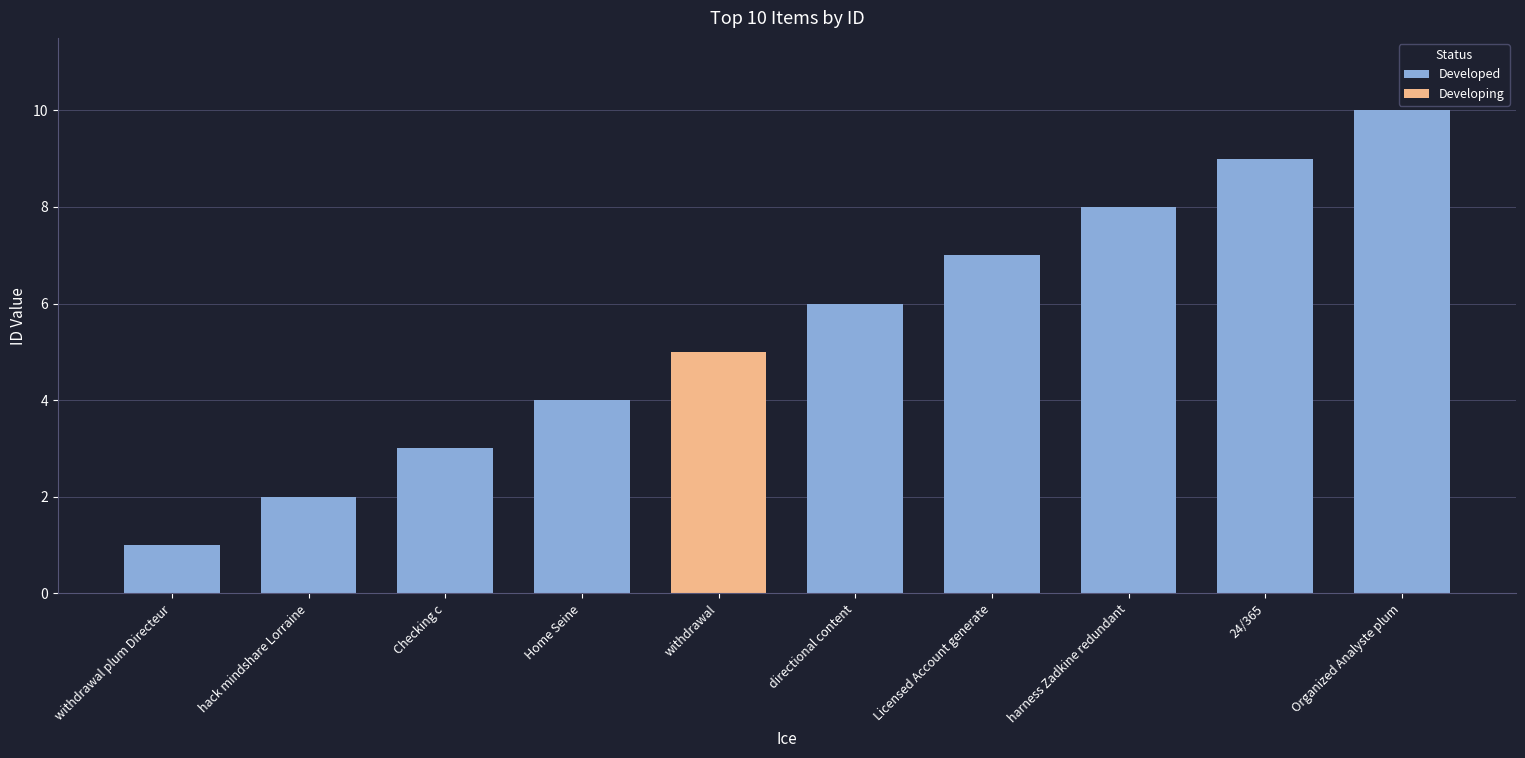

Rank the categories by Developed value from lowest to highest.

withdrawal plum Directeur, hack mindshare Lorraine, Checking c, Home Seine, directional content, Licensed Account generate, harness Zadkine redundant, 24/365, Organized Analyste plum